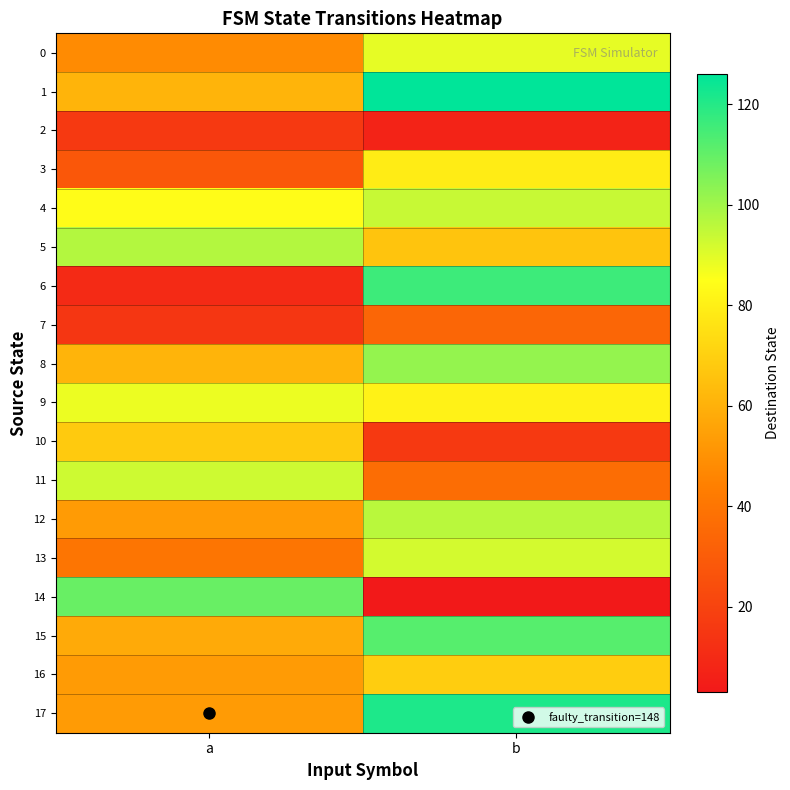

At how many categories does at least one series exceed 37?

2